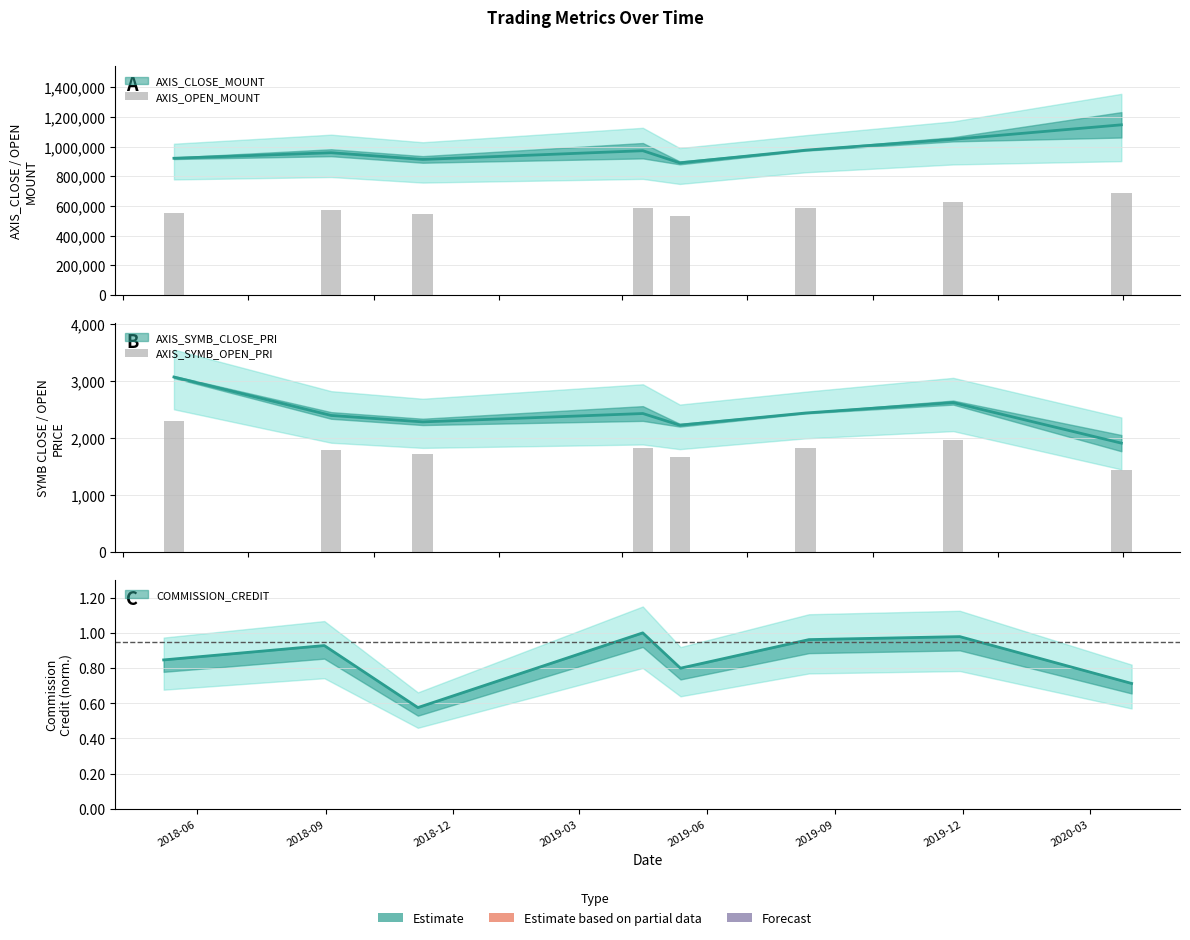

What is the label of the 3rd bar from the right?

2019-09